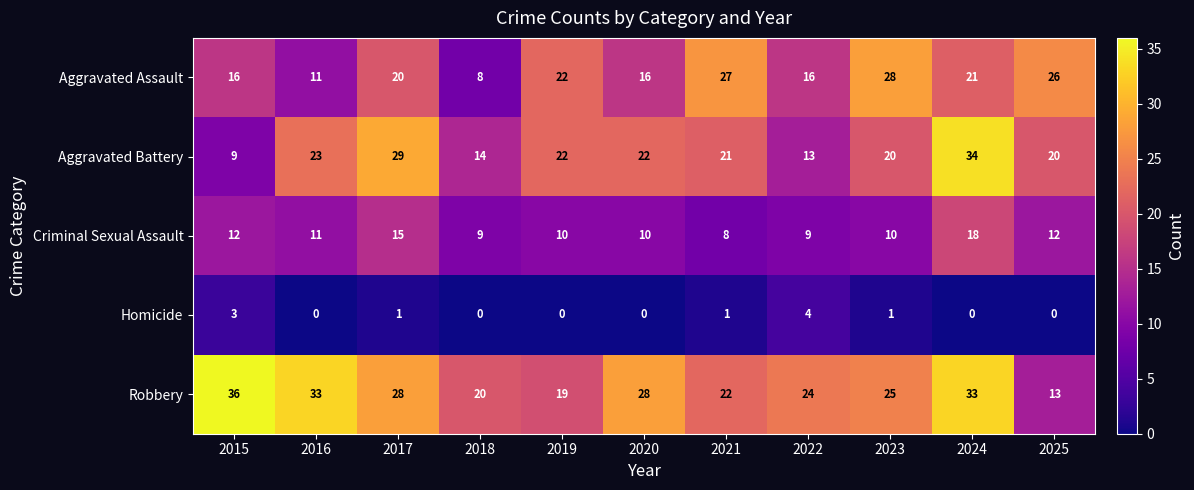

Between 2015 and 2024, which series saw the biggest shift?

Aggravated Battery